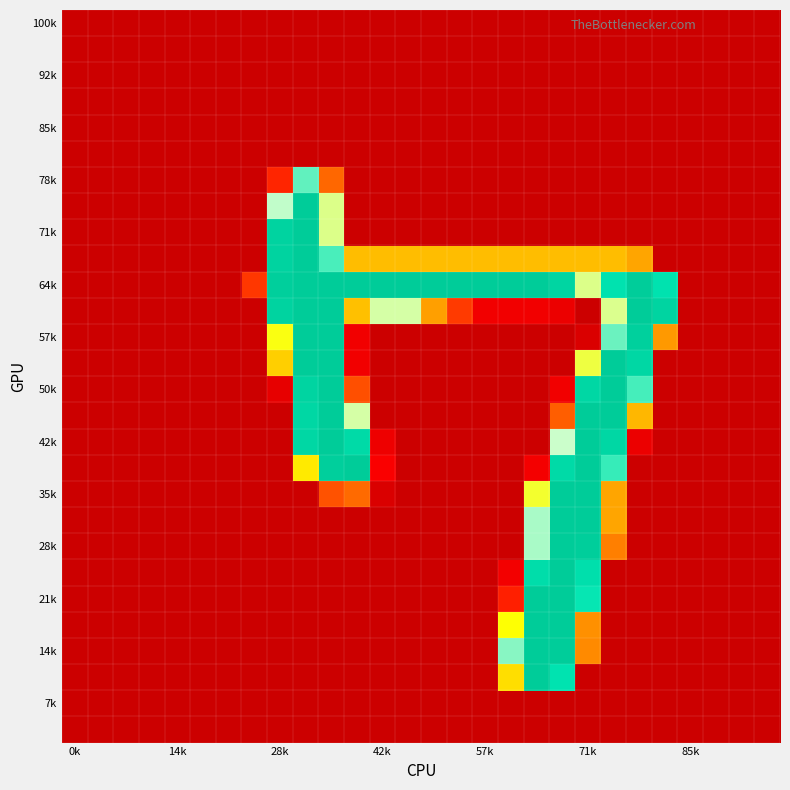

At how many categories does at least one series exceed 226?

16